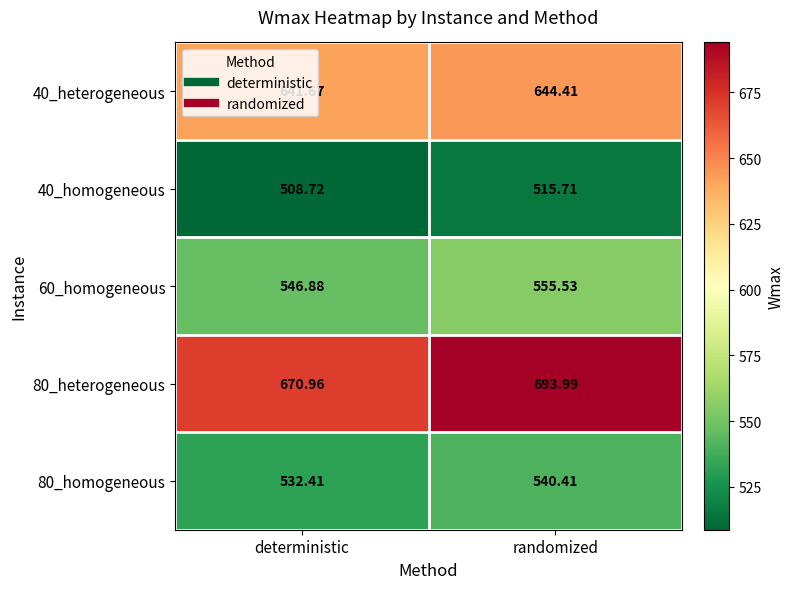

At which label is 40_homogeneous closest to 512?

deterministic